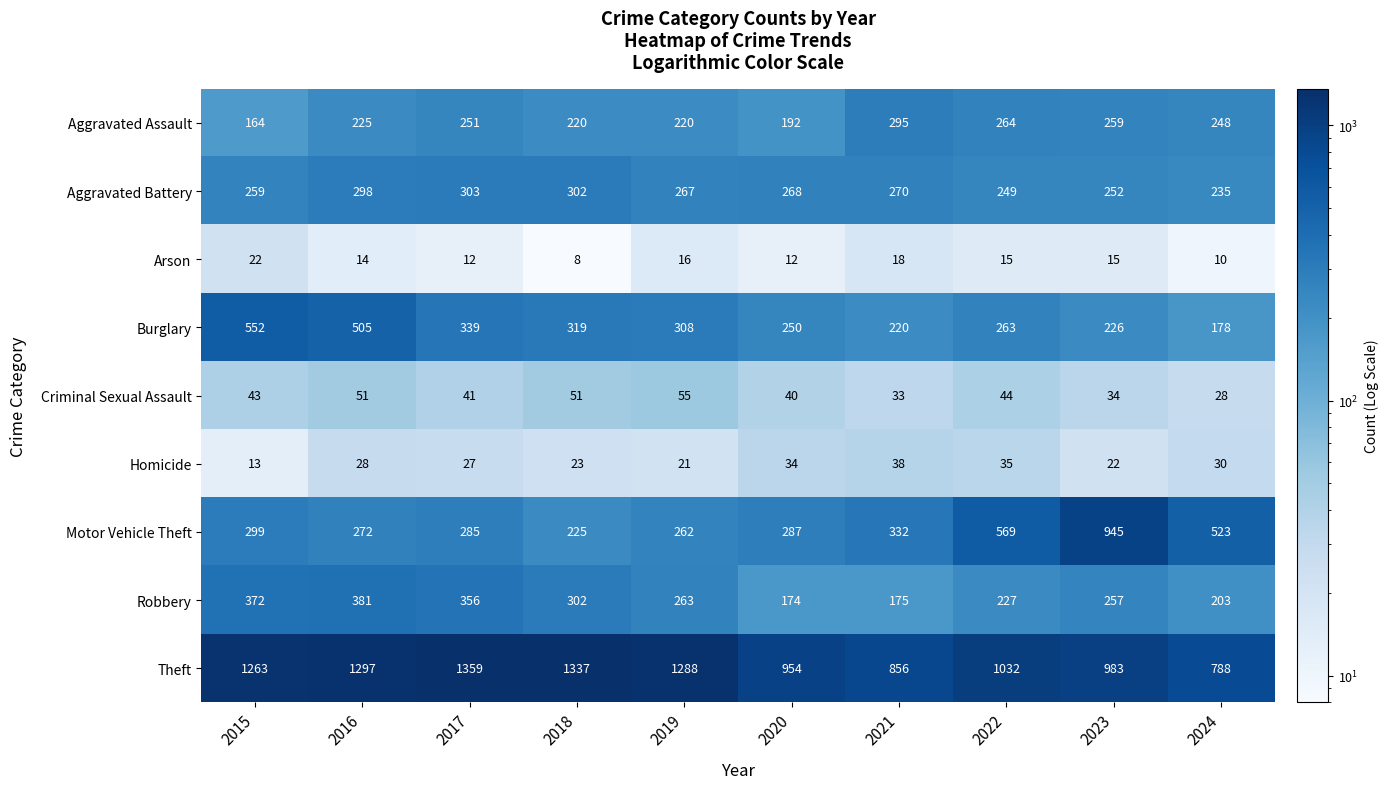

At which label does Arson first exceed 15?

2015